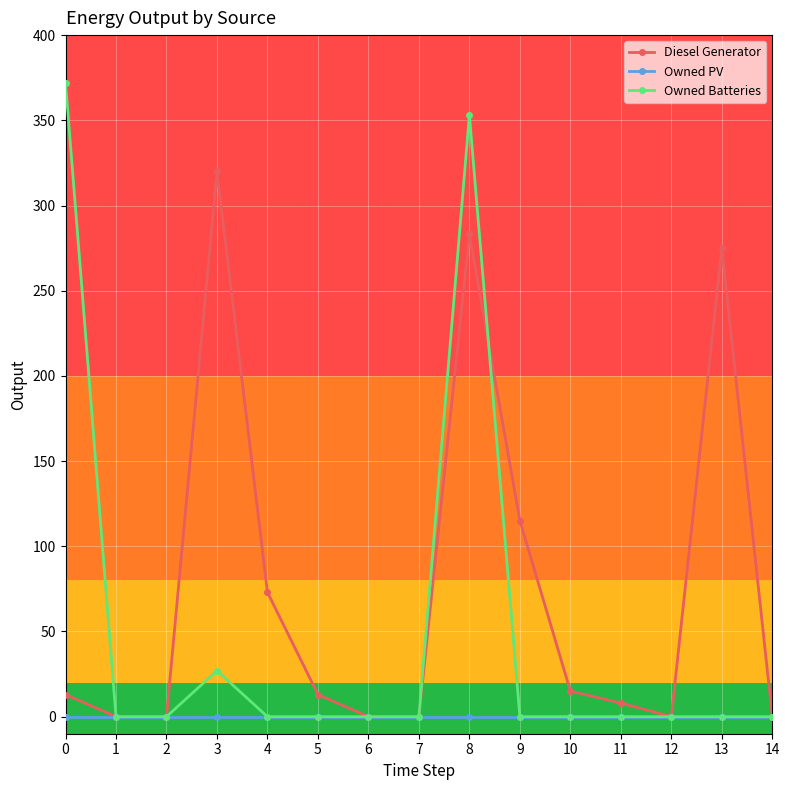

The Owned Batteries series shows -198.9 at 12. True or false?

False